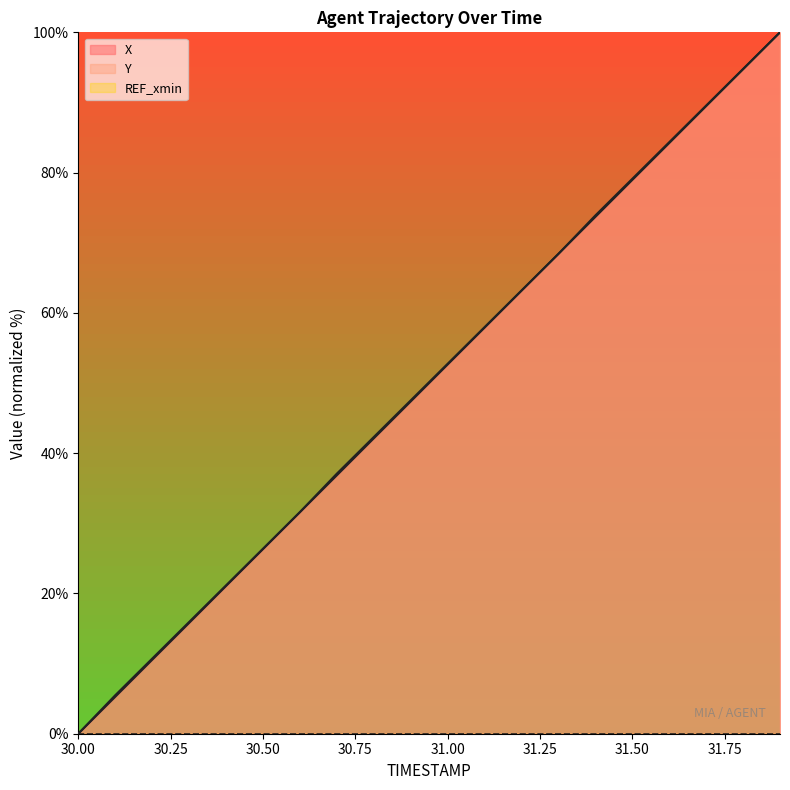

How many intersections are there between X and Y?

2